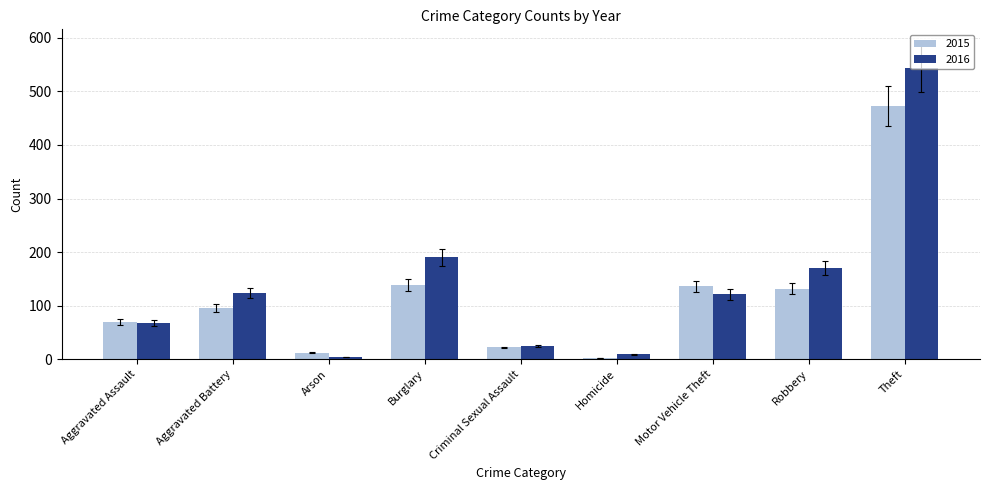

Is it true that 2016 equals 124 at Aggravated Battery?

True